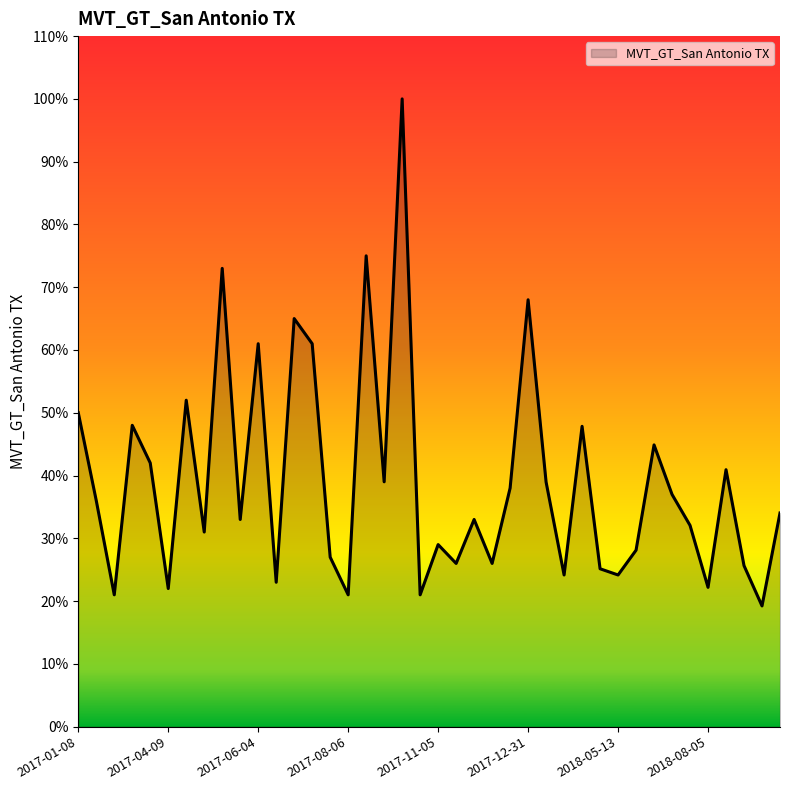

Does the chart display data point markers on the line(s)?

No